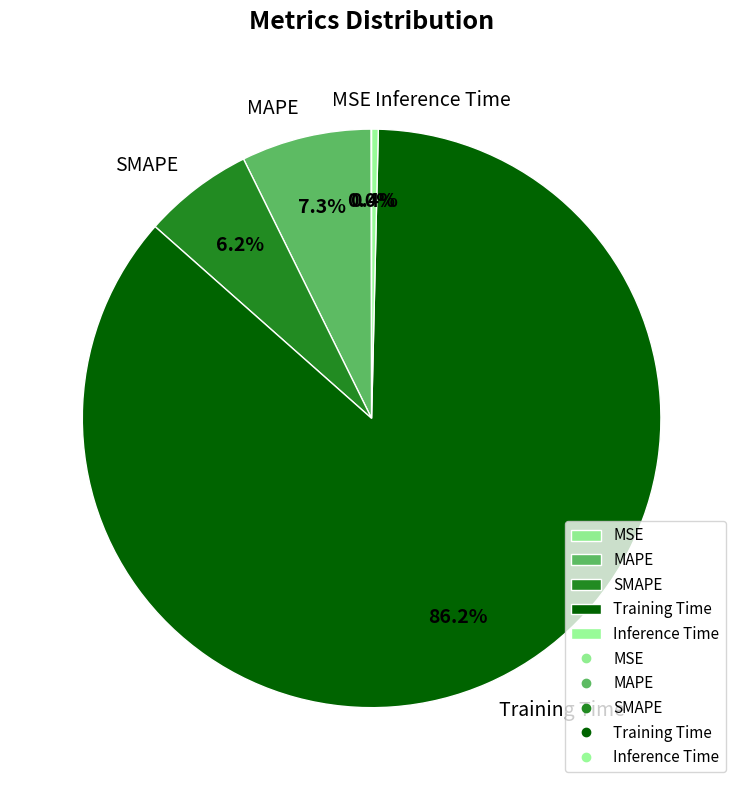

What is the largest slice in the pie chart?

Training Time